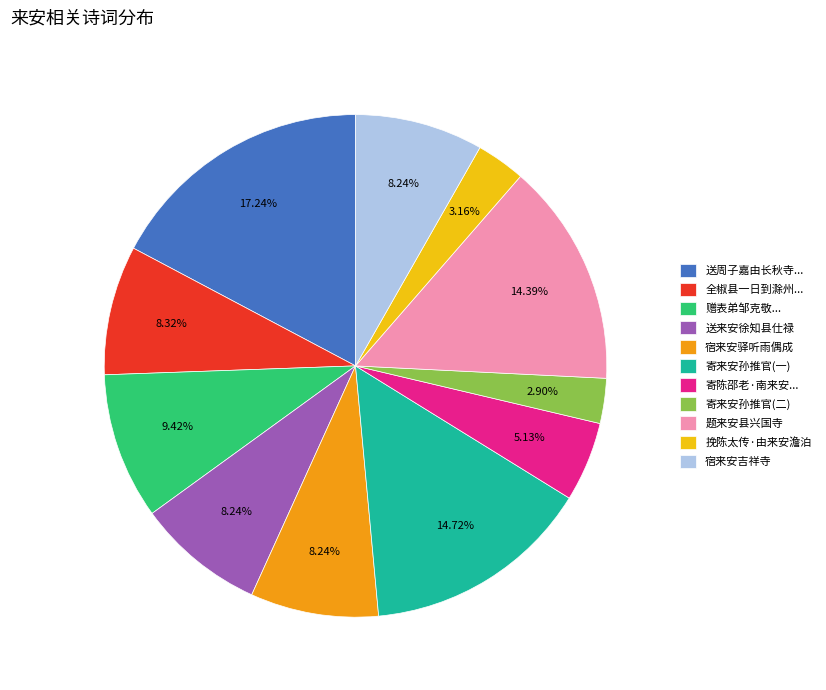

What percentage is the 送来安徐知县仕禄 slice, to the nearest percent?

8%